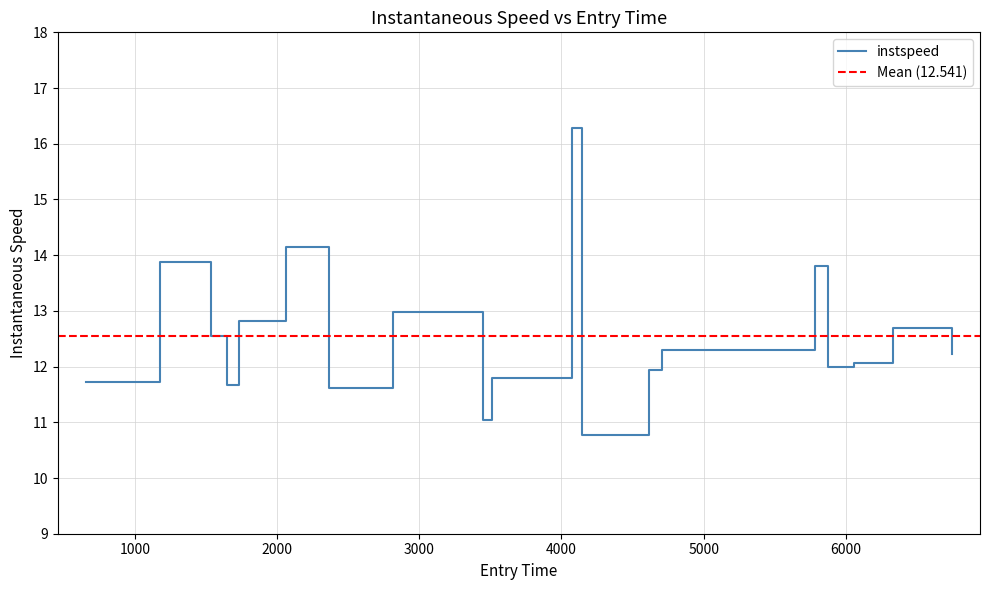

Reading left to right, transcribe all the data shown in this chart.

657.9115786034517=11.7	1176.4645962934471=13.9	1534.0802884622053=12.6	1645.7995252457895=11.7	1732.6283886610993=12.8	2061.0779107477265=14.1	2364.9829146792117=11.6	2812.700559106128=13.0	3446.088951393984=11.0	3513.558738552547=11.8	4077.0059873255227=16.3	4146.108116592358=10.8	4616.553348423207=11.9	4703.737414373365=12.3	5783.637694972806=13.8	5876.802717252483=12.0	6054.047614617323=12.1	6329.089919265059=12.7	6743.0=12.2